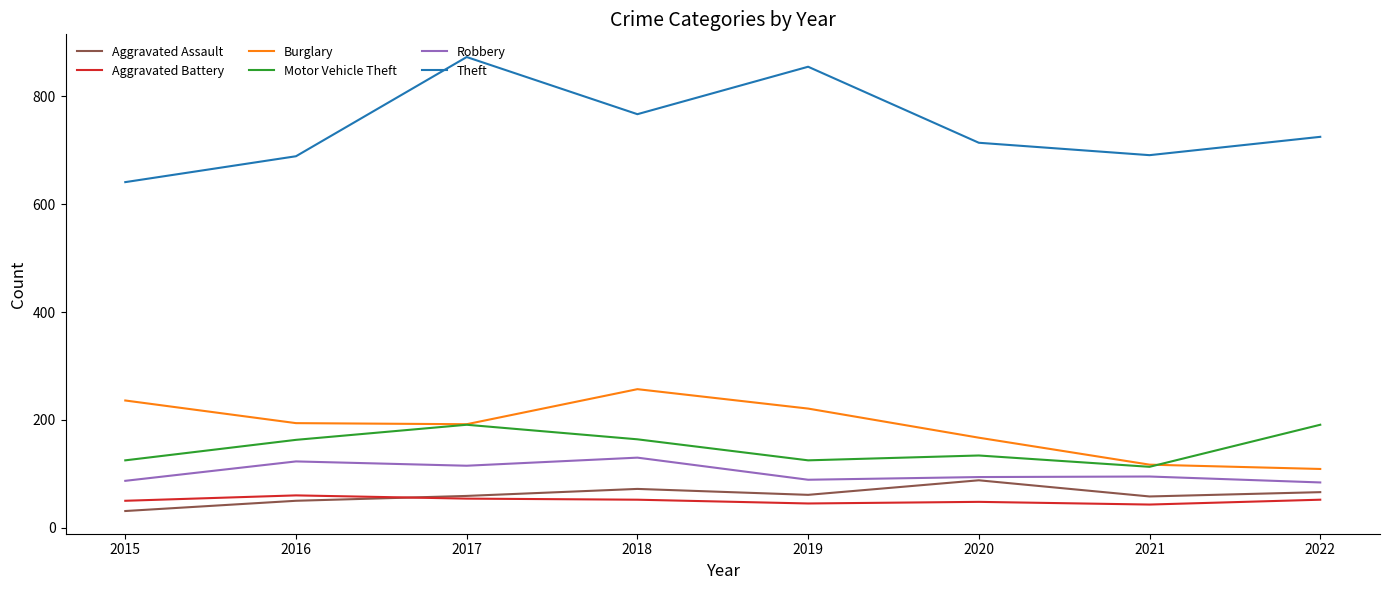

What is the difference between the maximum and minimum values in the Aggravated Battery series?

17